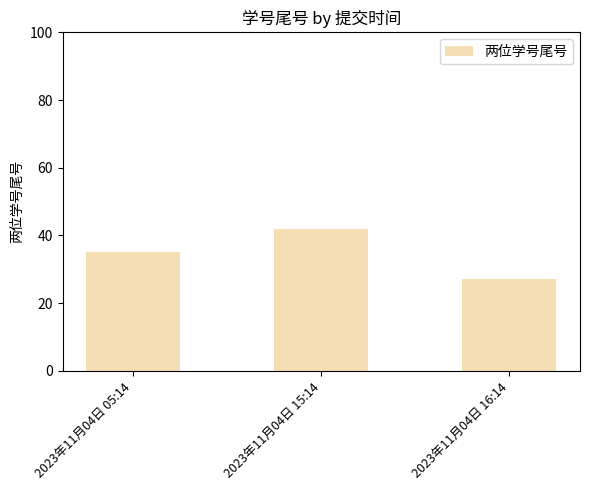

What is the greatest value displayed?

42